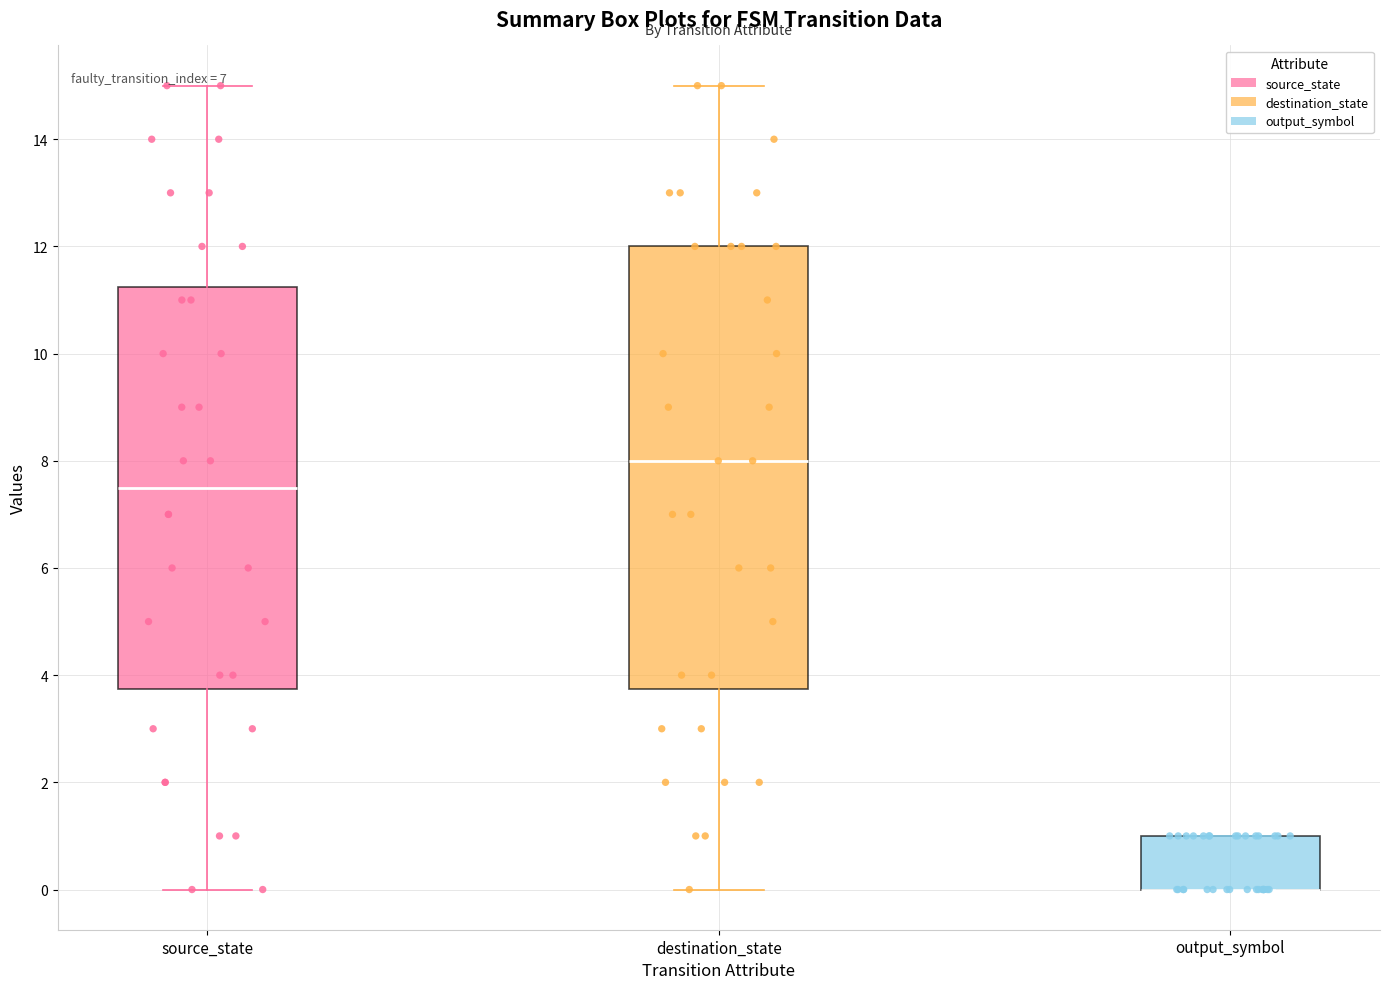

Comparing the boxes themselves (not the whiskers), which one is the tallest?

destination_state